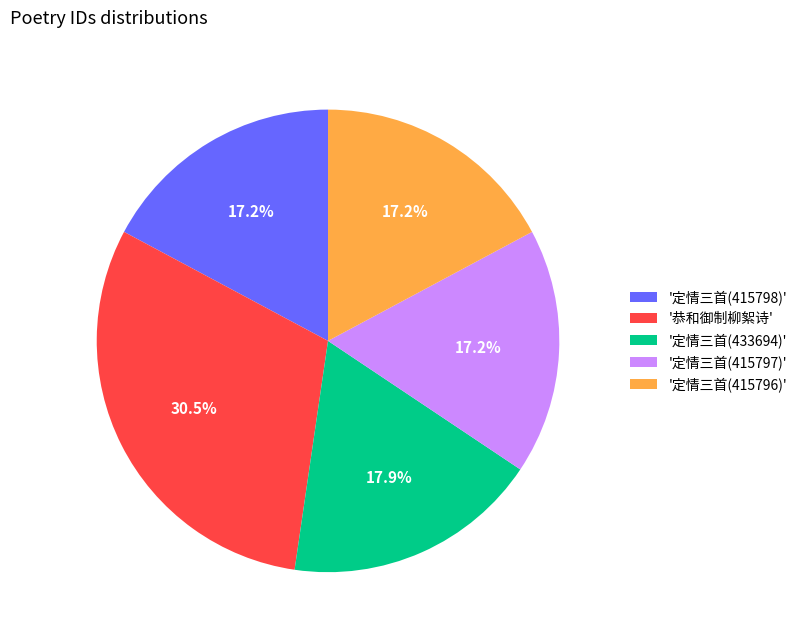

Which category has the biggest portion of the pie?

'恭和御制柳絮诗'